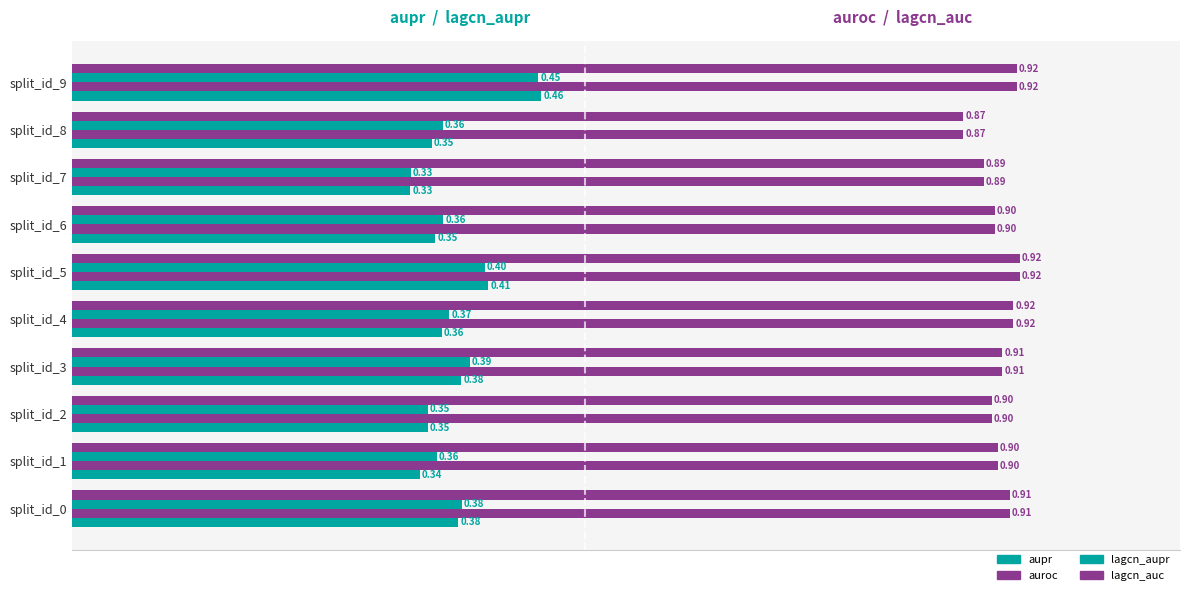

How many categories are shown in the chart?

10